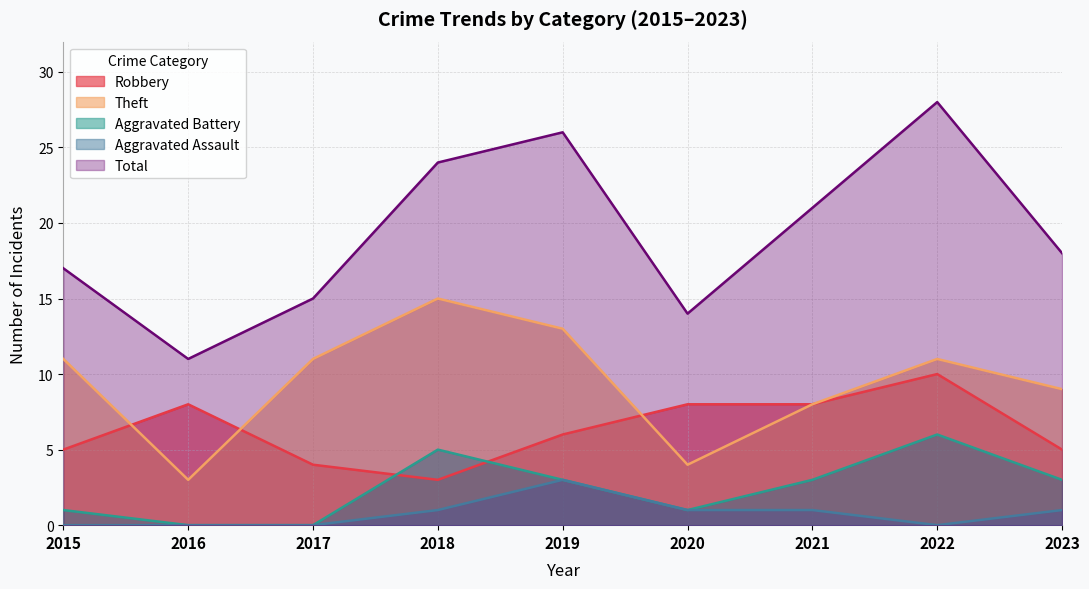

Does the chart display data point markers on the line(s)?

No